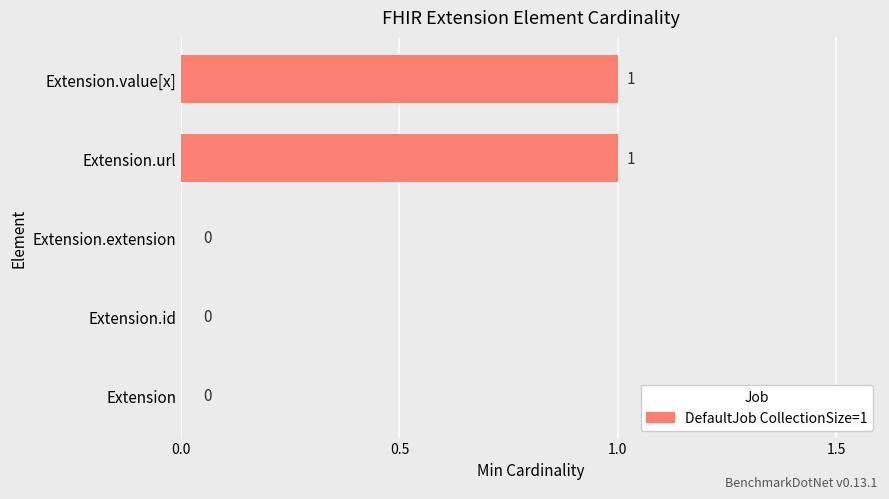

How many values are between 0 and 1?

5